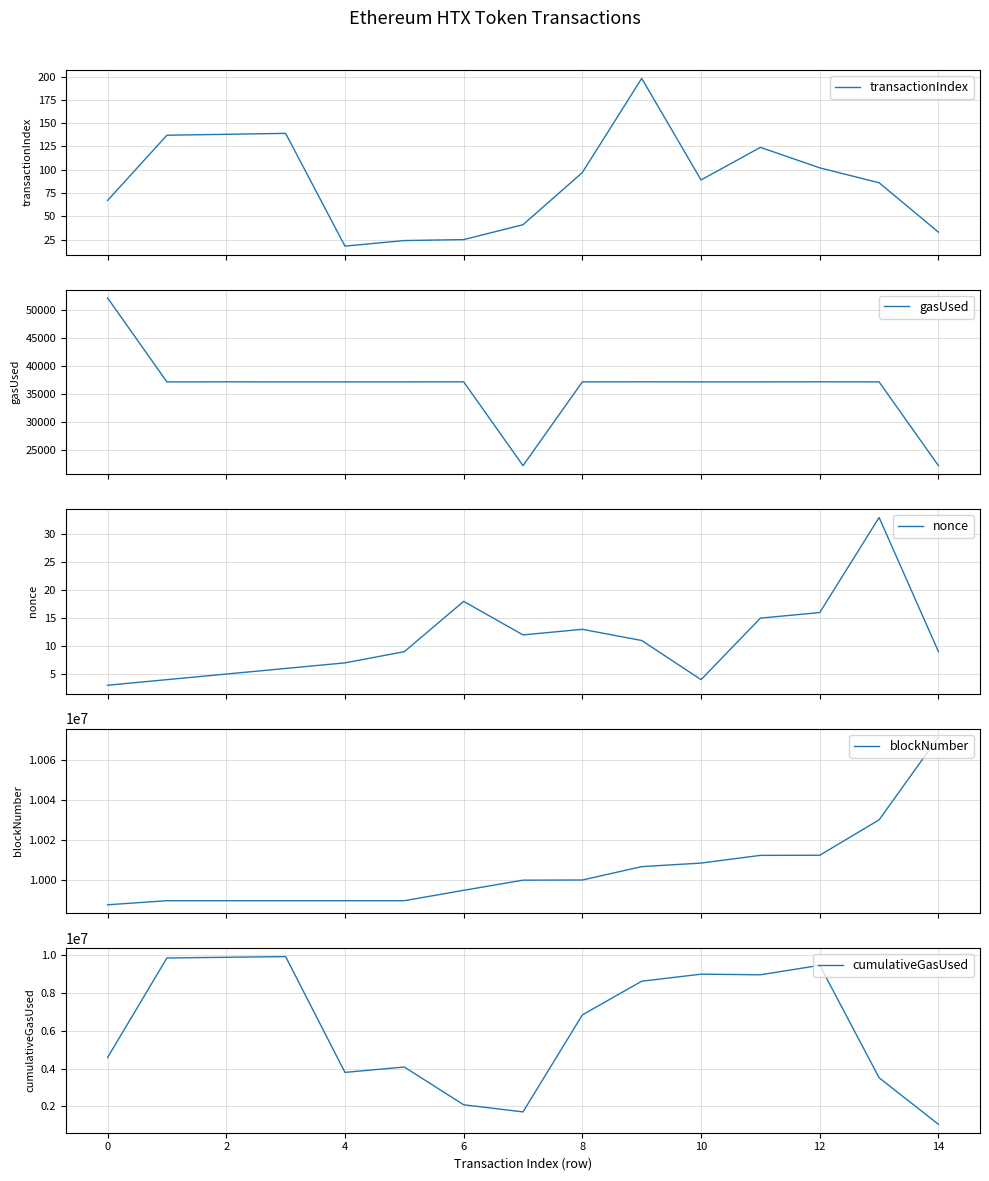

True or false: gasUsed and cumulativeGasUsed cross at least once.

False